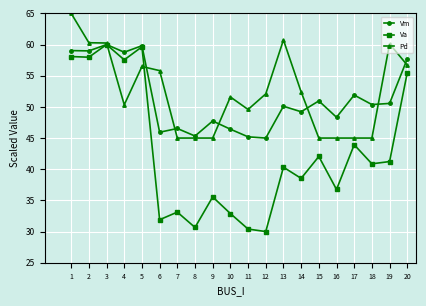

What is the value of the Va point at the 14th from the left?

38.5